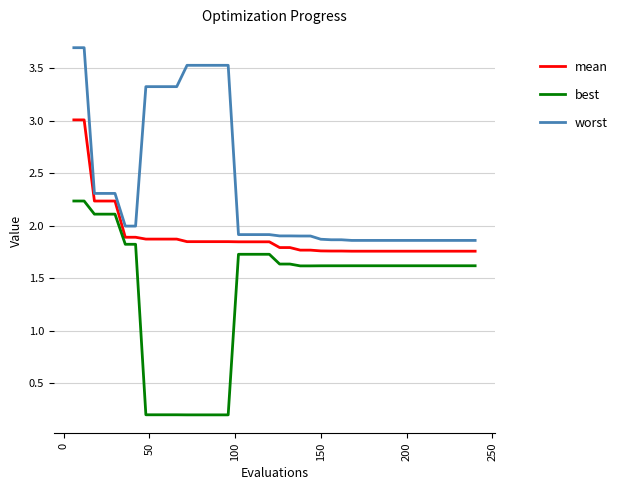

How many categories are shown in the chart?

40